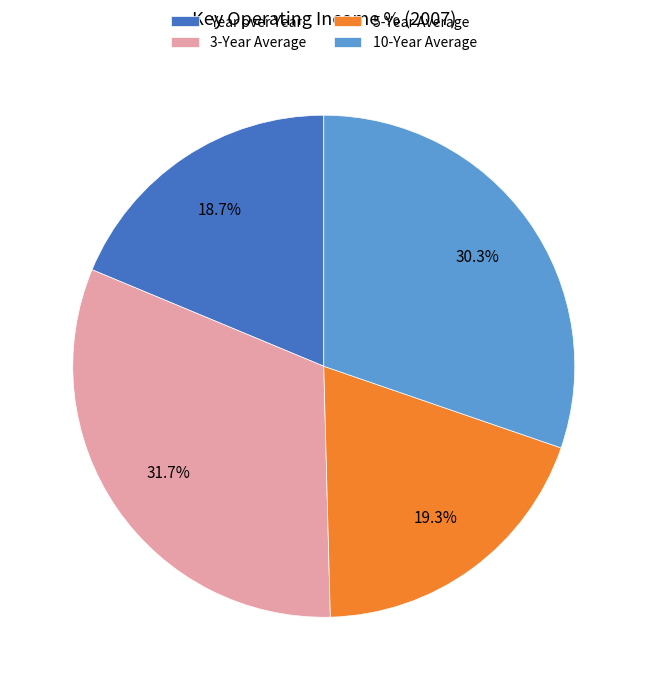

How much of the chart is everything except 10-Year Average?

69.7%